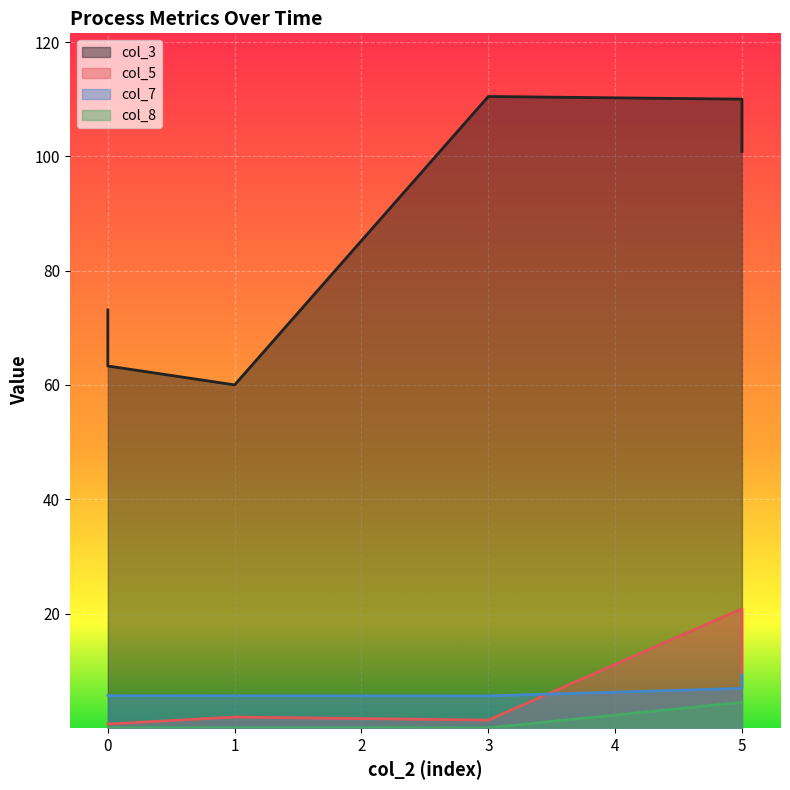

At which category is the sum across all series the highest?

5